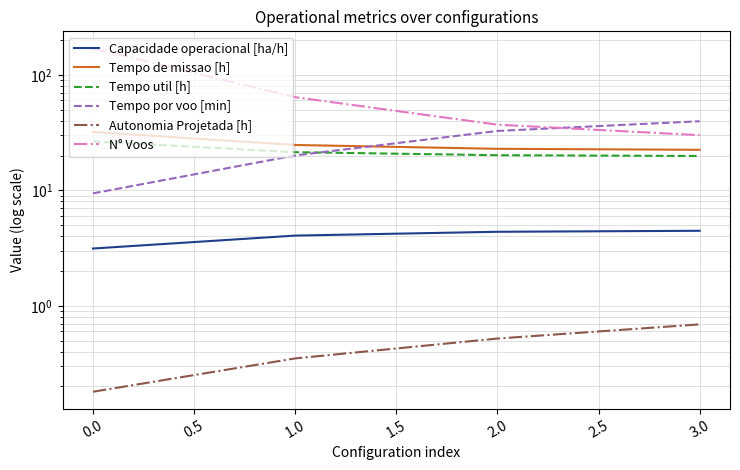

Is this an area chart (filled region under the line)?

No